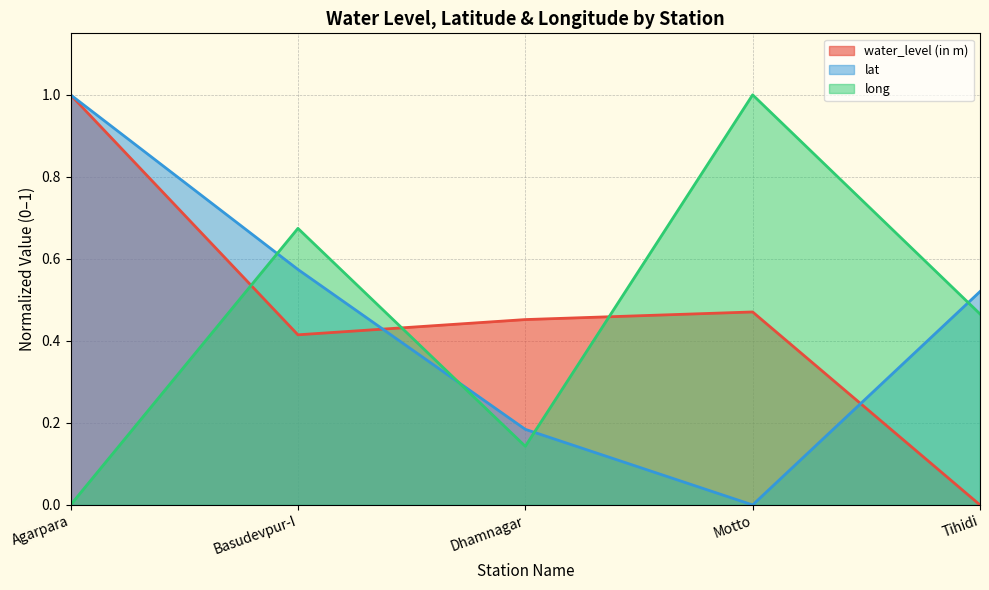

At which category is the sum across all series the highest?

Agarpara